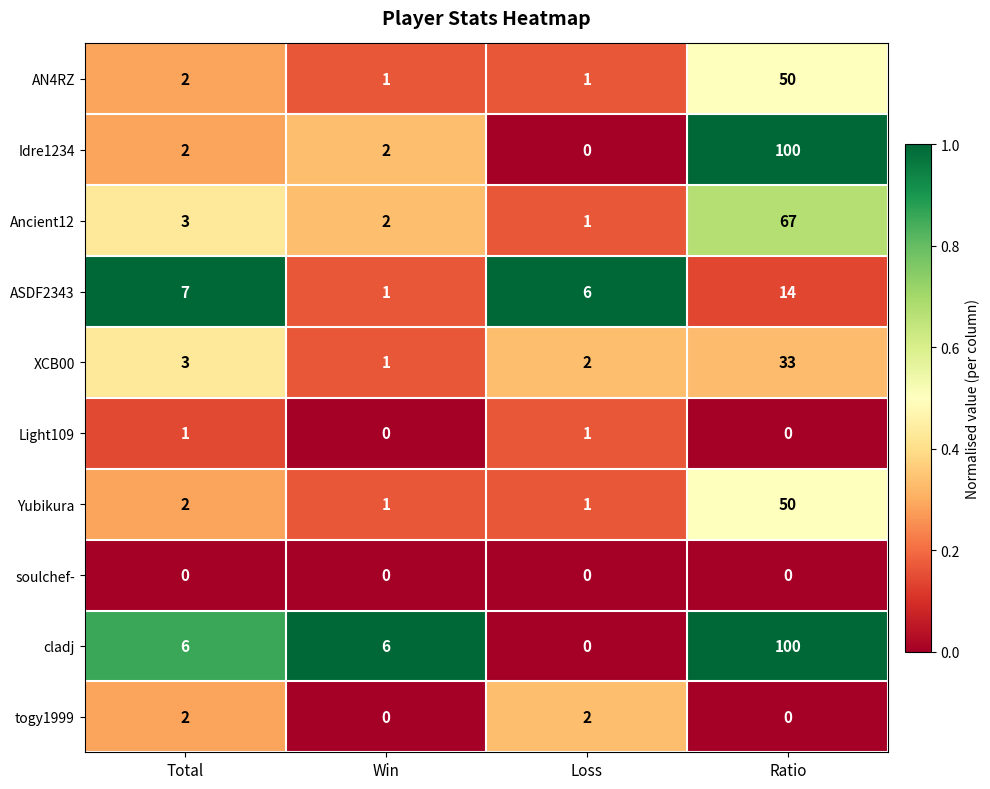

What is the spread (max minus min) of values at Total?

7